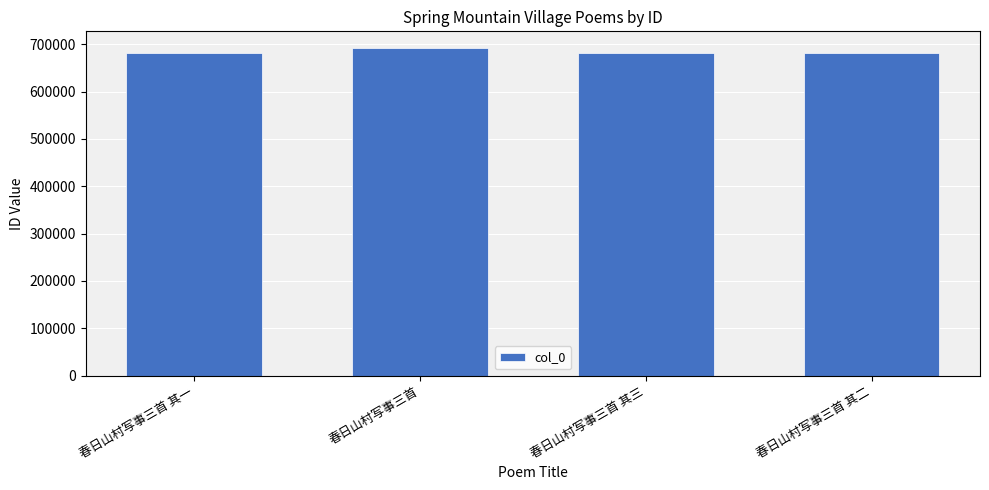

Count the number of categories in the chart.

4